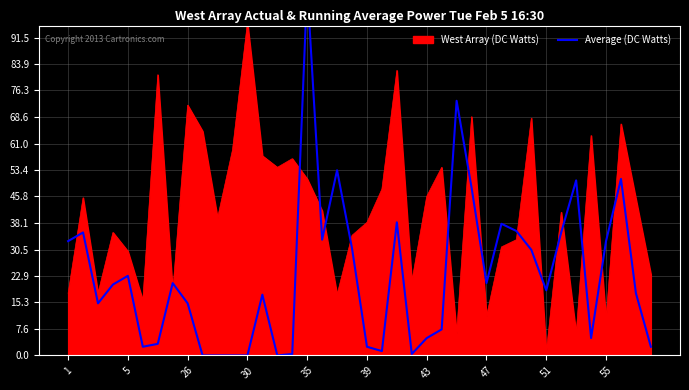

At which label does West Array (DC Watts) reach its minimum?

51